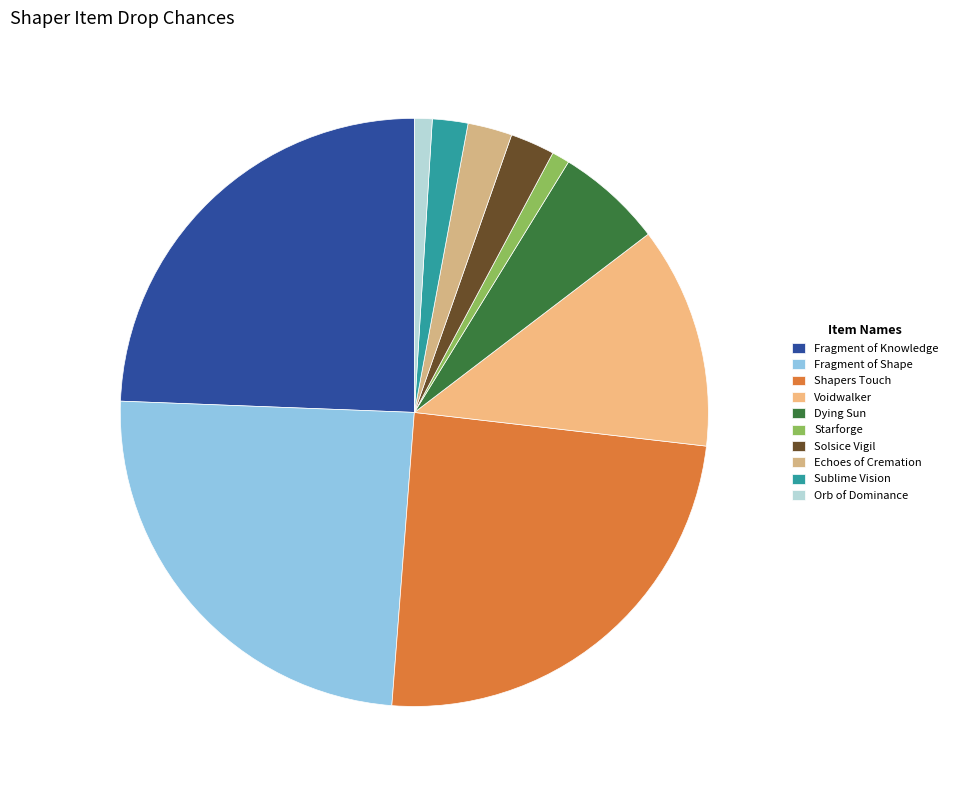

Do Fragment of Knowledge and Voidwalker together represent more than half of the pie?

No